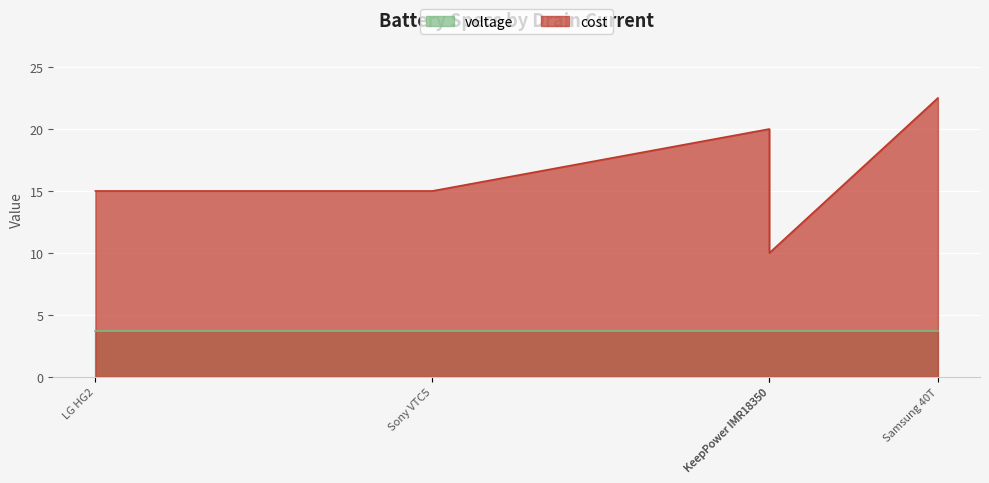

What is the sum of all voltage values?

18.5